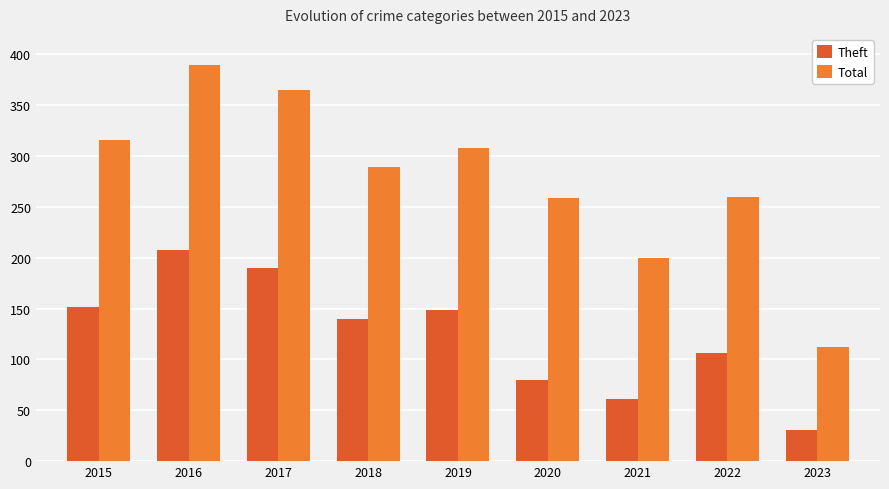

At 2020, list the series in order from smallest to largest.

Theft, Total